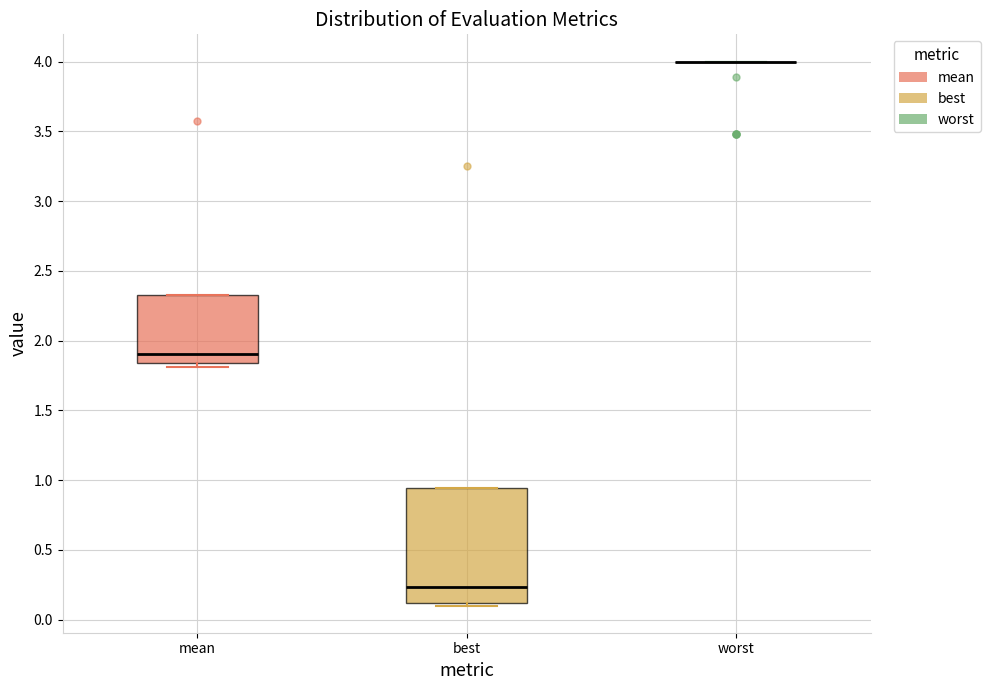

Comparing the boxes themselves (not the whiskers), which one is the tallest?

best